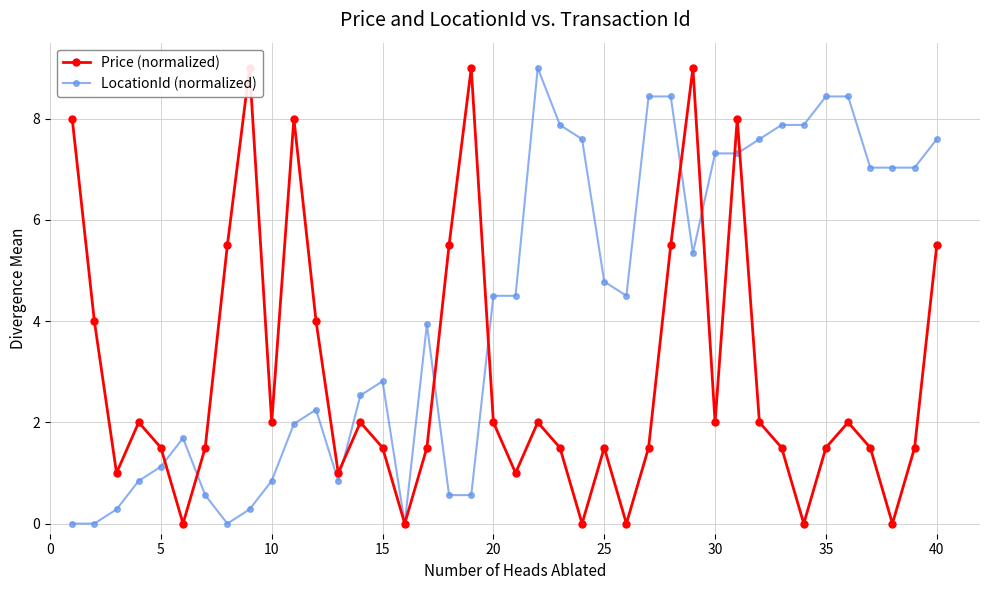

Does the chart display data point markers on the line(s)?

Yes